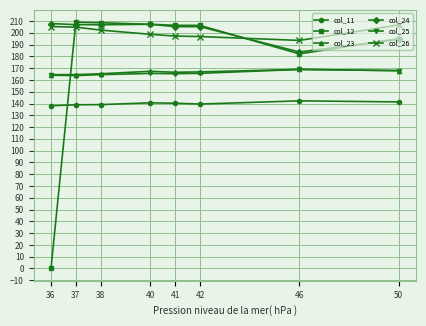

What is the difference between the maximum and minimum values in the col_23 series?

4.5